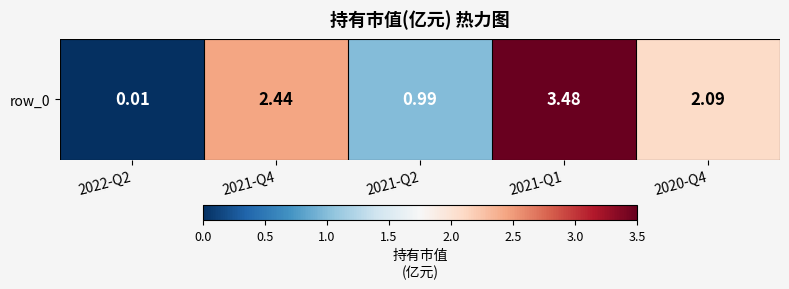

Which has a higher value, 2021-Q1 or 2020-Q4?

2021-Q1